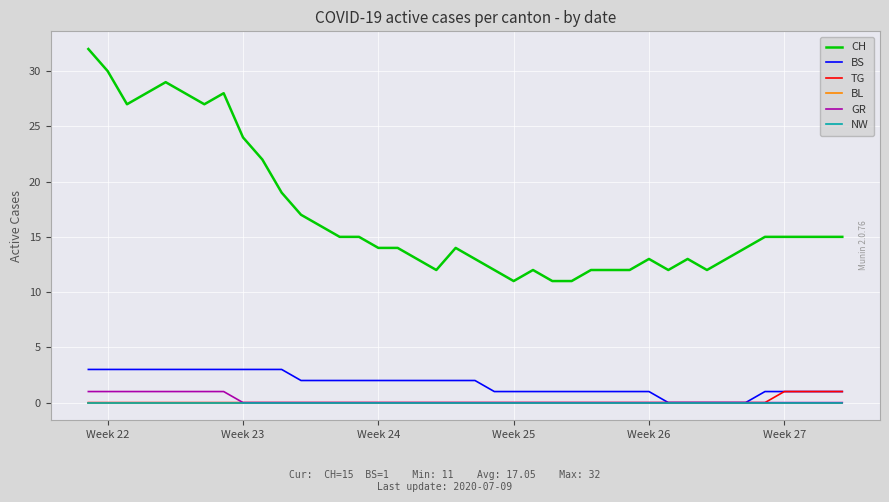

Is this an area chart (filled region under the line)?

No